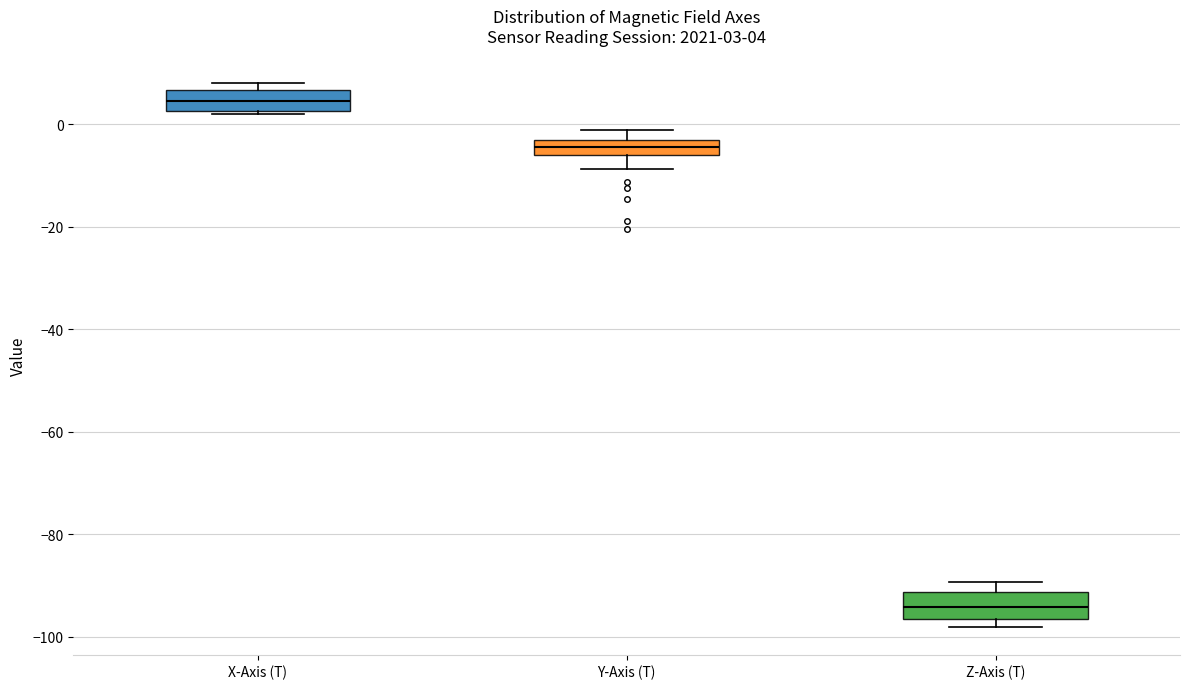

Which box's median line is the highest?

X-Axis (T)